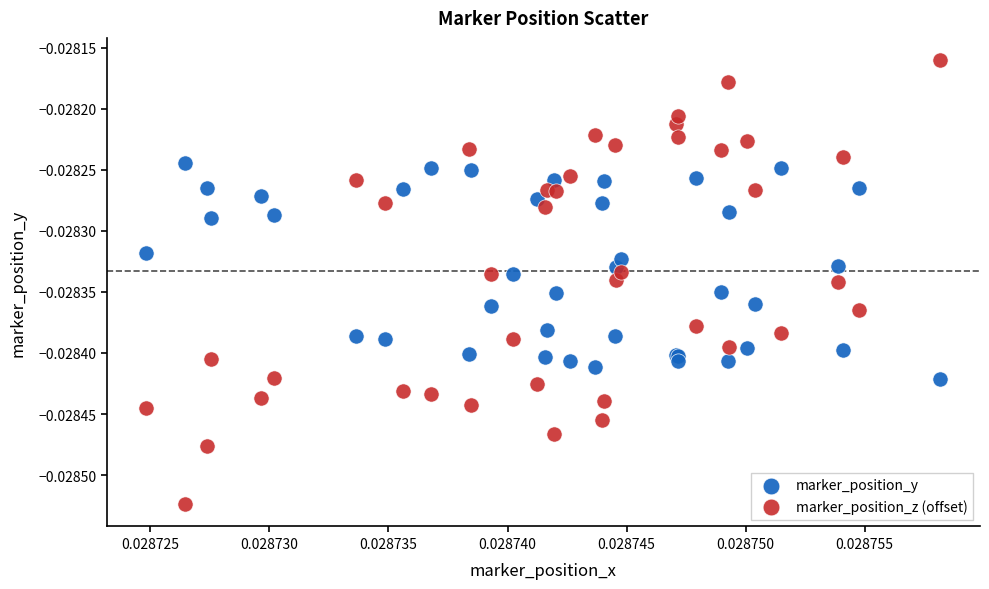

What are all the series names shown in the legend?

marker_position_y, marker_position_z (offset)